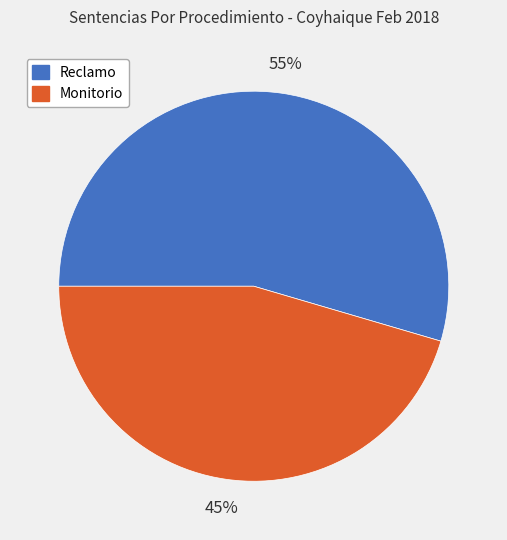

Is it true that Reclamo is 55% of the pie?

True